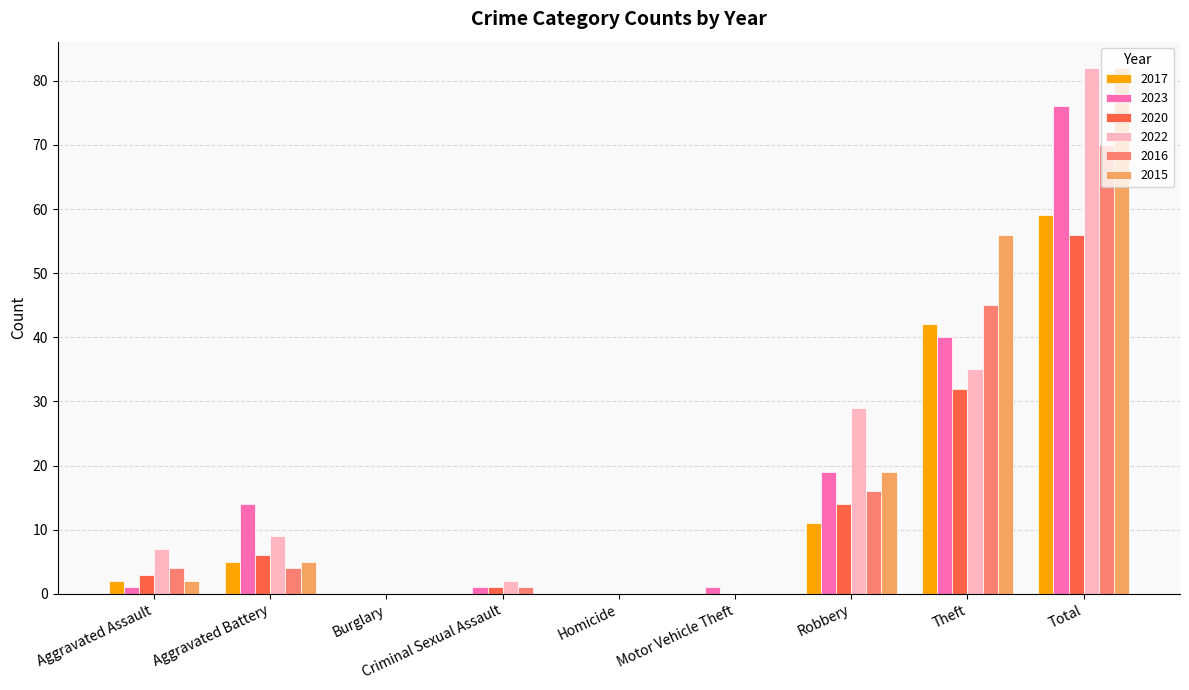

How many groups of bars are there?

9